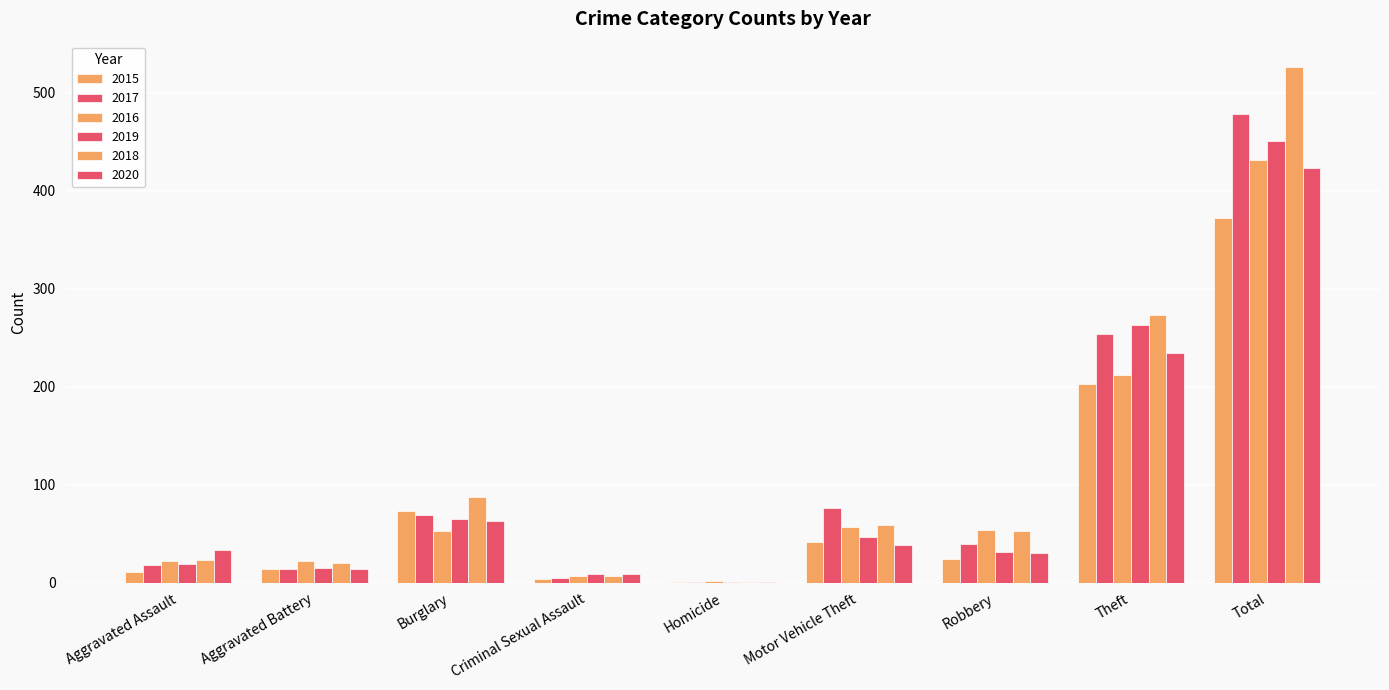

At which label does 2019 reach its minimum?

Homicide